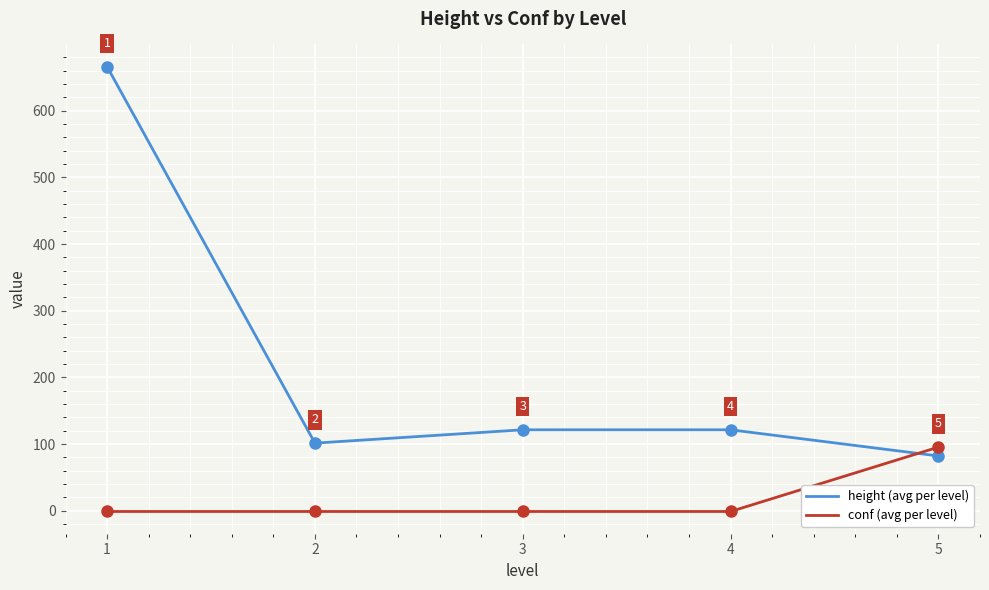

Rank the series by their maximum value, from highest to lowest.

height (avg per level), conf (avg per level)